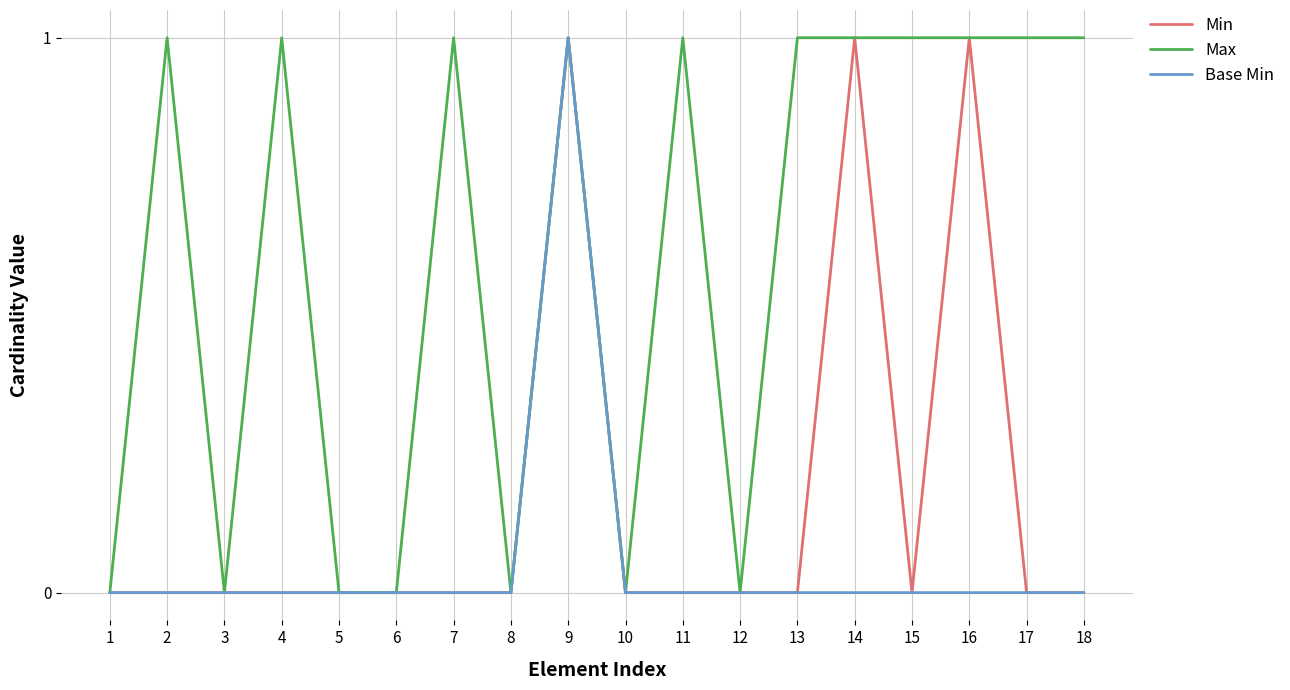

The value of Base Min at 3 is -1. True or false?

False